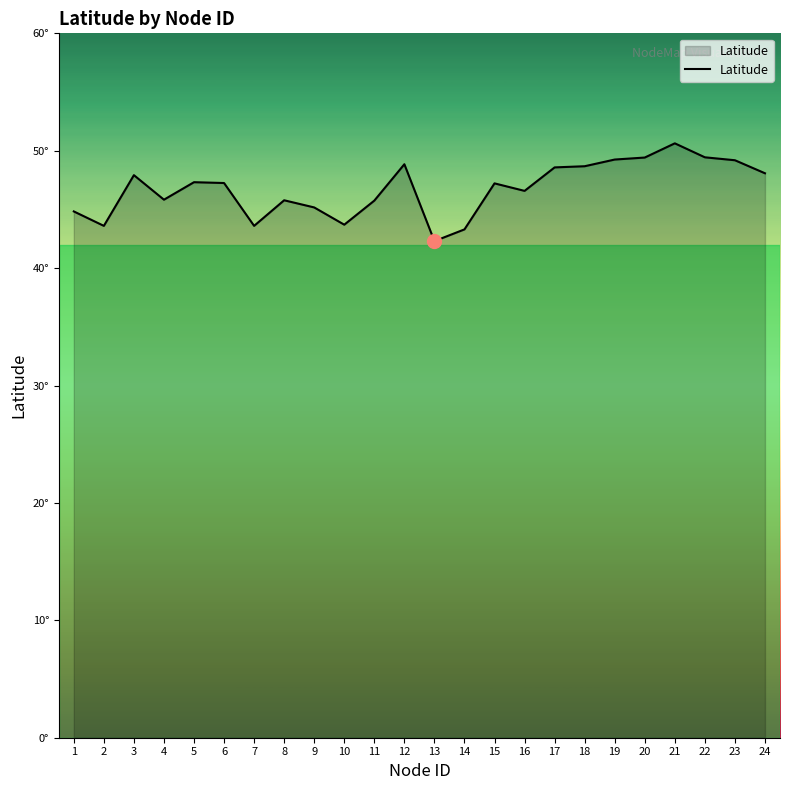

What is the difference between the values at 9 and 7?

1.6